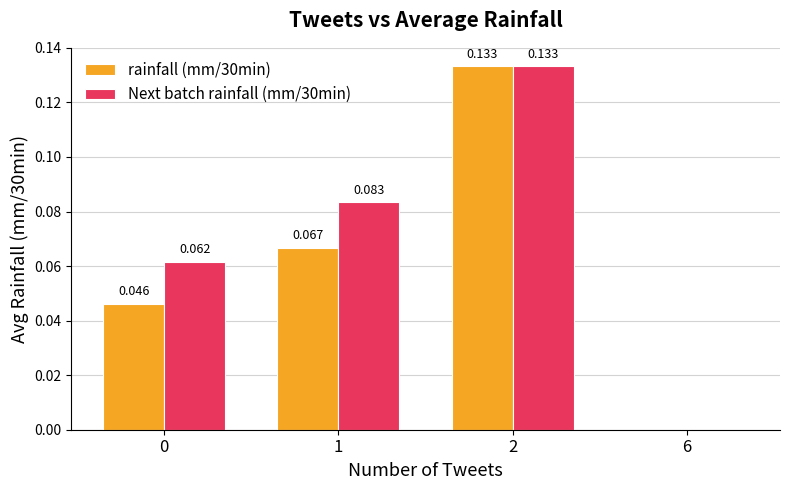

Is the value of rainfall (mm/30min) at 1 greater than the value of Next batch rainfall (mm/30min) at 2?

No